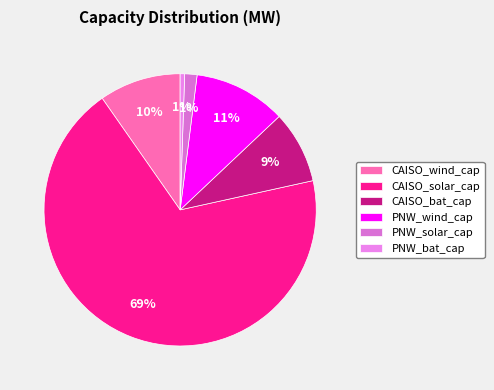

Which category has the smallest portion of the pie?

PNW_bat_cap